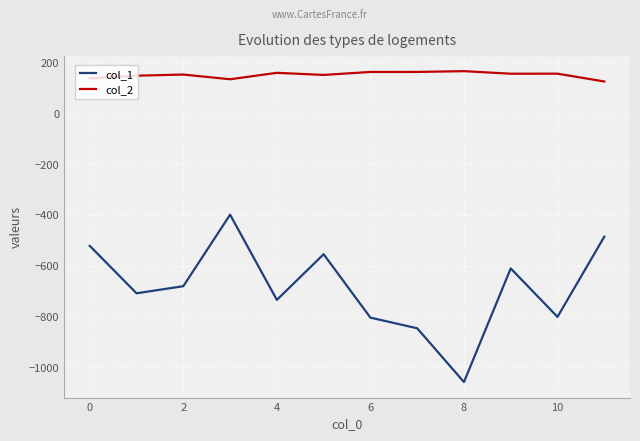

What is the minimum value for col_1?

-1059.0